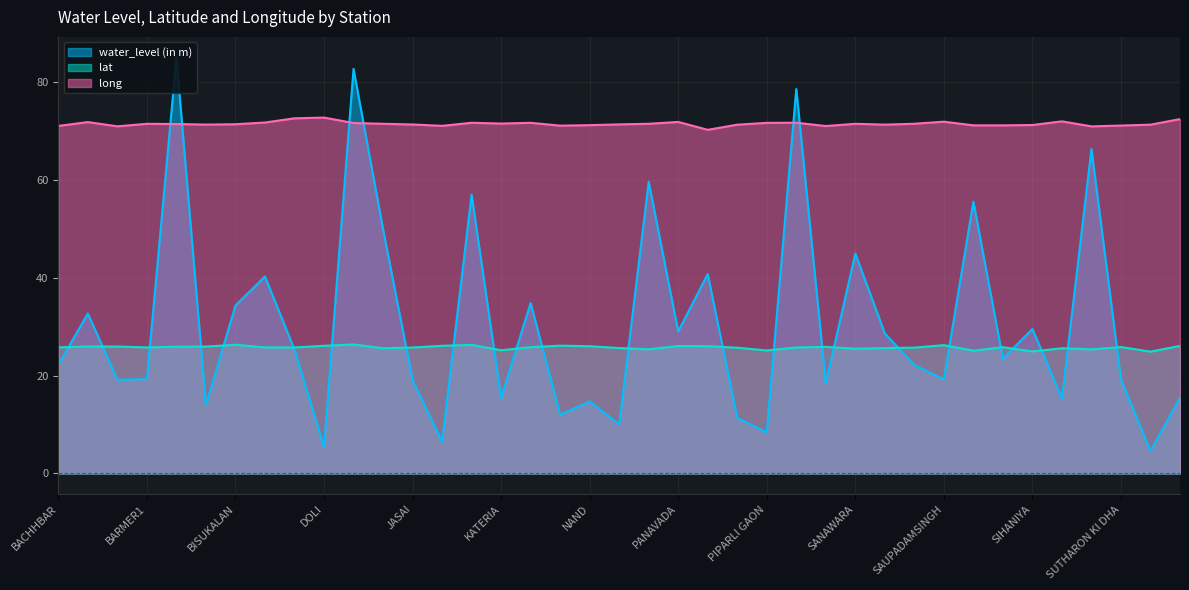

Reading left to right, list all the values displayed in this chart.

water_level (in m): BACHHBAR=22.2	BAITU1=32.7	BALEWA=19.1	BARMER1=19.3	Bhadka1=84.9	BISALA=13.9	BISUKALAN=34.3	CHAWA=40.2	DEVRA=25.3	DOLI=5.4	GUJRO KA BERA=82.6	HATHITALA=49.9	JASAI=19.1	JAWANSINGHKIBER=6.5	KASHMIR=56.9	KATERIA=15.4	MATASAR=34.8	MUNGERIA=12.0	NAND=14.7	NIMRI=10.0	PADMANIYON=59.6	PANAVADA=29.0	PANCHLA=40.7	PATRASAR=11.3	PIPARLI GAON=8.4	RAWATSAR1=78.5	REDANA=18.4	SANAWARA=44.9	SANLOR=28.6	SASION-KA-KUA=22.1	SAUPADAMSINGH=19.2	Sedwa=55.5	SIHANI=23.4	SIHANIYA=29.5	SINDARI=15.3	SIYAGA TALA=66.2	SUTHARON KI DHA=19.2	TARLA=4.6	THOB=15.5
lat: BACHHBAR=25.7	BAITU1=25.9	BALEWA=25.9	BARMER1=25.7	Bhadka1=25.9	BISALA=25.9	BISUKALAN=26.3	CHAWA=25.8	DEVRA=25.7	DOLI=26.1	GUJRO KA BERA=26.3	HATHITALA=25.6	JASAI=25.7	JAWANSINGHKIBER=26.1	KASHMIR=26.3	KATERIA=25.2	MATASAR=25.8	MUNGERIA=26.1	NAND=26.0	NIMRI=25.6	PADMANIYON=25.4	PANAVADA=26.0	PANCHLA=26.0	PATRASAR=25.7	PIPARLI GAON=25.1	RAWATSAR1=25.7	REDANA=25.9	SANAWARA=25.5	SANLOR=25.6	SASION-KA-KUA=25.7	SAUPADAMSINGH=26.2	Sedwa=25.1	SIHANI=25.8	SIHANIYA=24.9	SINDARI=25.6	SIYAGA TALA=25.3	SUTHARON KI DHA=25.8	TARLA=24.9	THOB=26.1
long: BACHHBAR=71.0	BAITU1=71.8	BALEWA=70.9	BARMER1=71.4	Bhadka1=71.3	BISALA=71.2	BISUKALAN=71.3	CHAWA=71.7	DEVRA=72.5	DOLI=72.7	GUJRO KA BERA=71.6	HATHITALA=71.4	JASAI=71.3	JAWANSINGHKIBER=71.0	KASHMIR=71.6	KATERIA=71.5	MATASAR=71.6	MUNGERIA=71.0	NAND=71.1	NIMRI=71.3	PADMANIYON=71.4	PANAVADA=71.8	PANCHLA=70.2	PATRASAR=71.2	PIPARLI GAON=71.6	RAWATSAR1=71.6	REDANA=70.9	SANAWARA=71.4	SANLOR=71.2	SASION-KA-KUA=71.4	SAUPADAMSINGH=71.8	Sedwa=71.1	SIHANI=71.1	SIHANIYA=71.2	SINDARI=71.9	SIYAGA TALA=70.9	SUTHARON KI DHA=71.0	TARLA=71.2	THOB=72.4